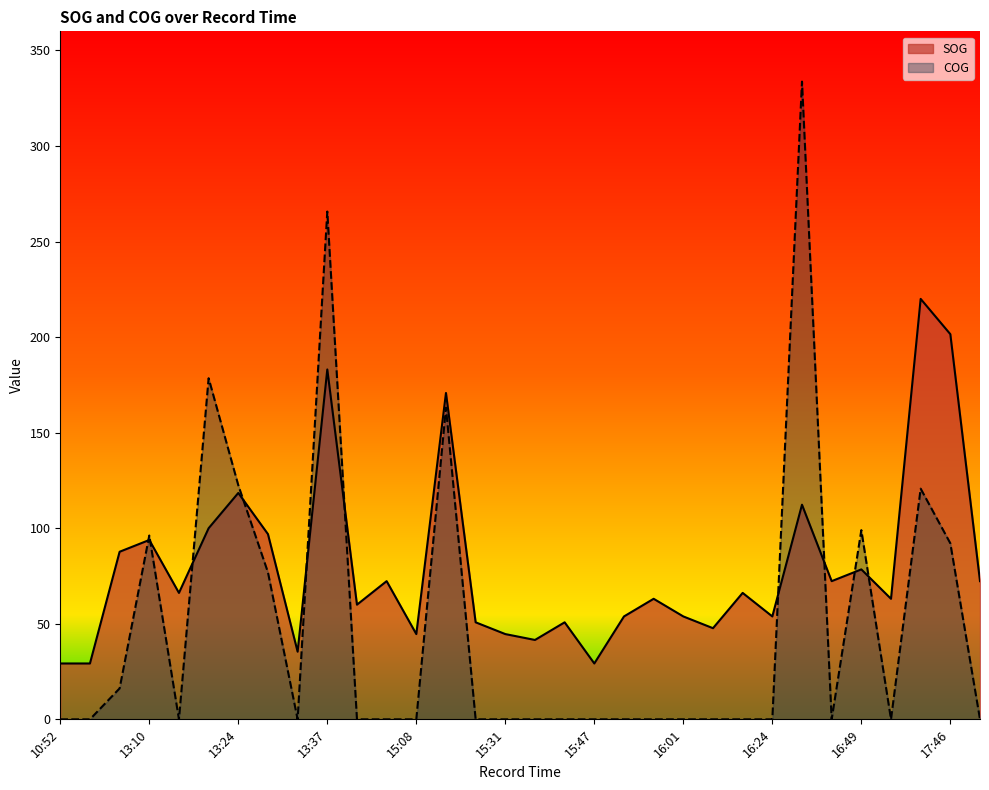

What is the sum of all COG values?

1564.6